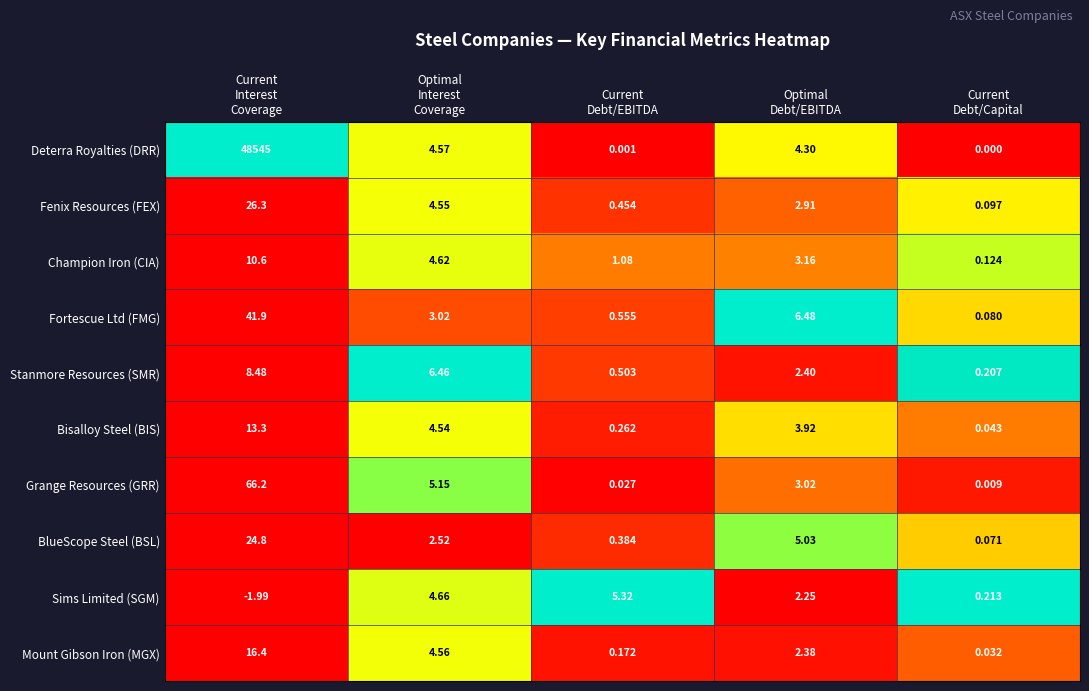

Which series has the widest spread of values?

Deterra Royalties (DRR)